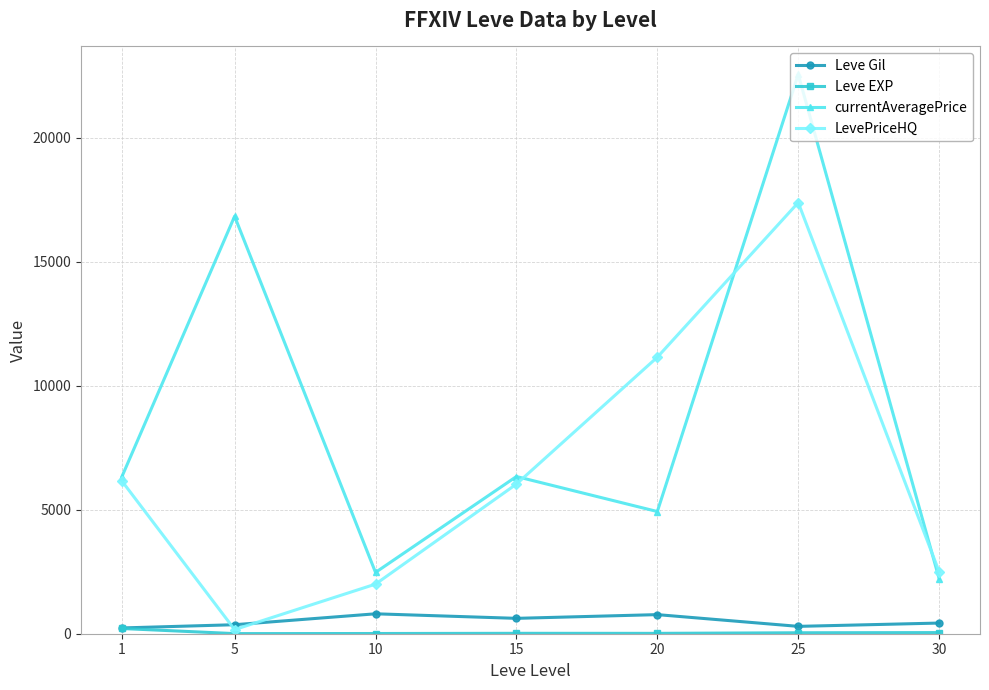

What is the highest value of the LevePriceHQ series?

17386.3